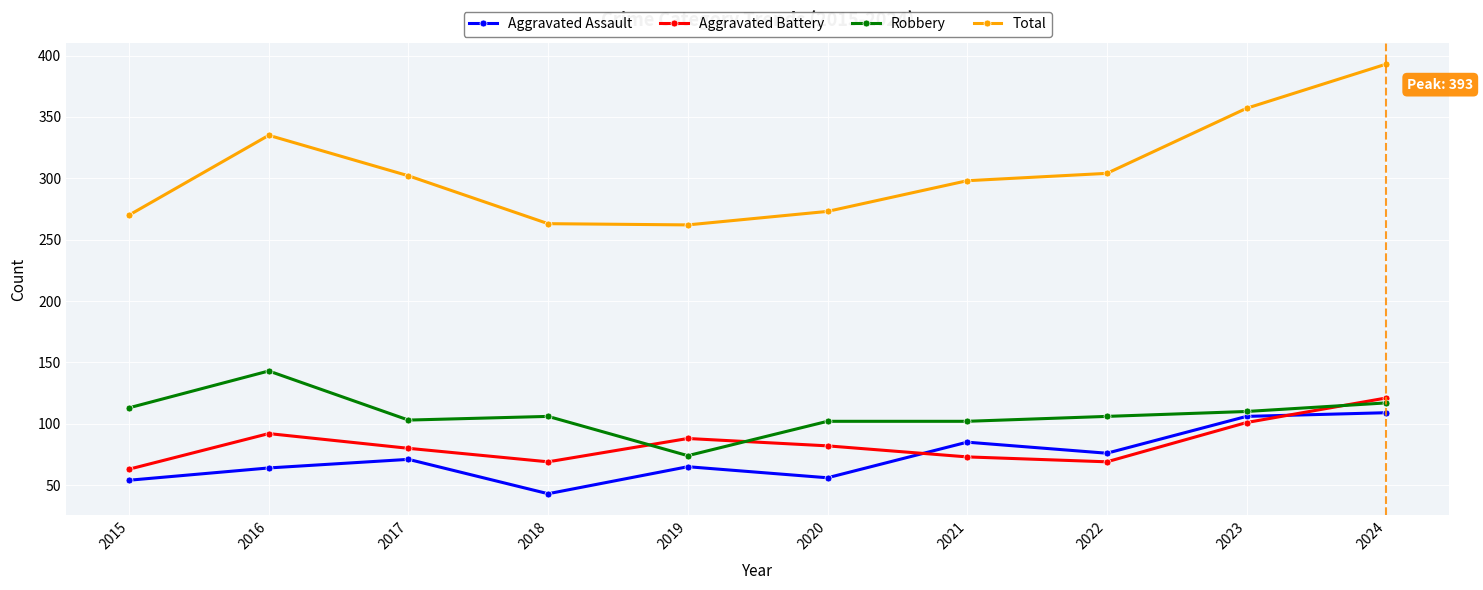

Does the chart have visible grid lines?

Yes